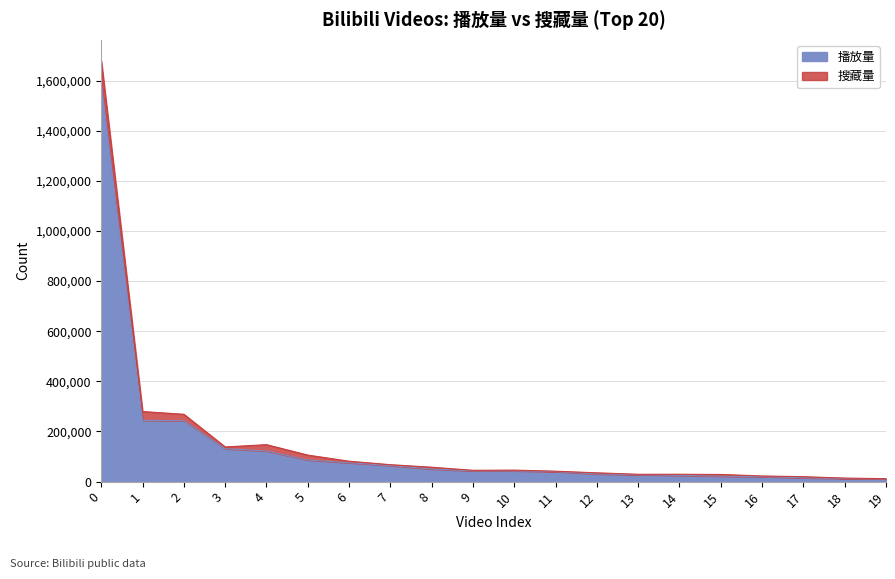

Rank the categories by value from highest to lowest.

0, 1, 2, 3, 4, 5, 6, 7, 8, 9, 10, 11, 12, 13, 14, 15, 16, 17, 18, 19